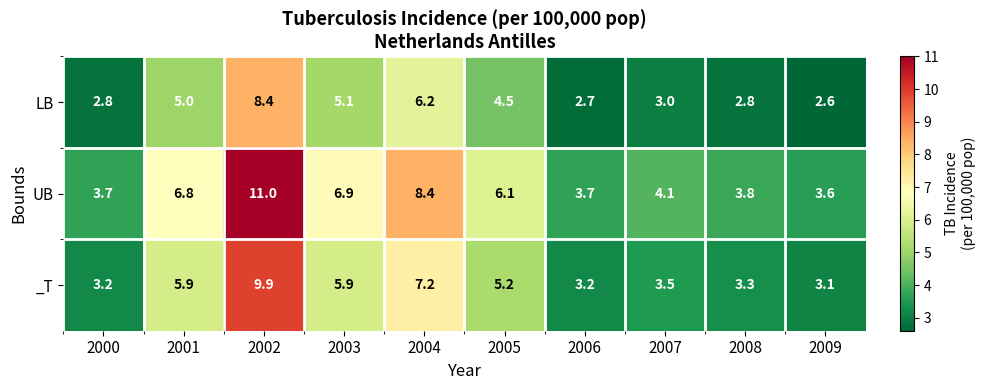

True or false: UB has a value of 11.8 at 2003.

False